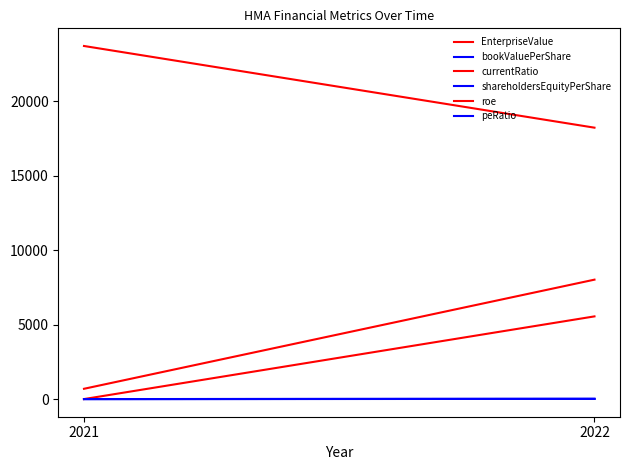

How many data points in peRatio are above 17?

1